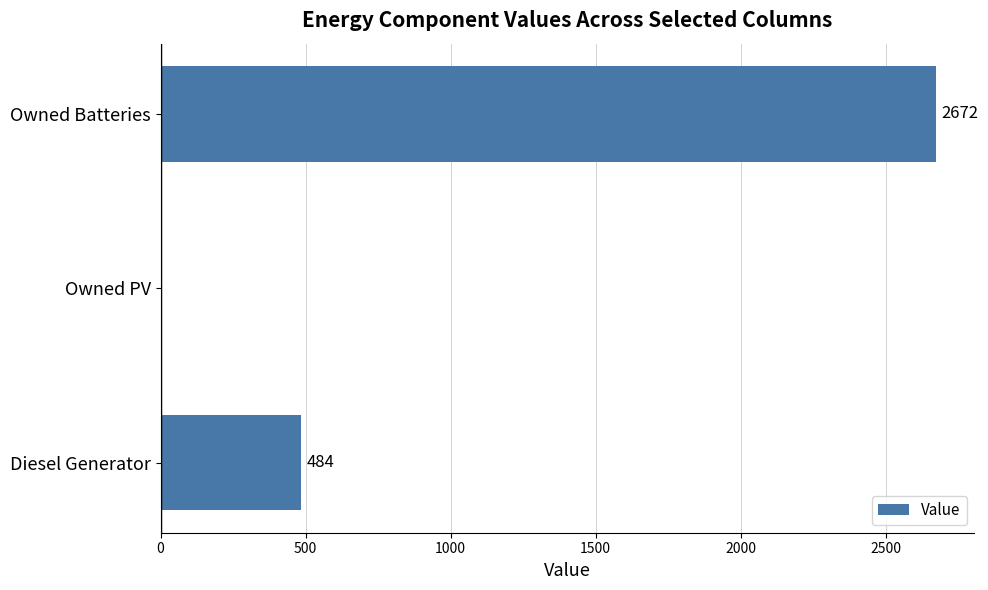

The value at Owned Batteries is 1195. True or false?

False